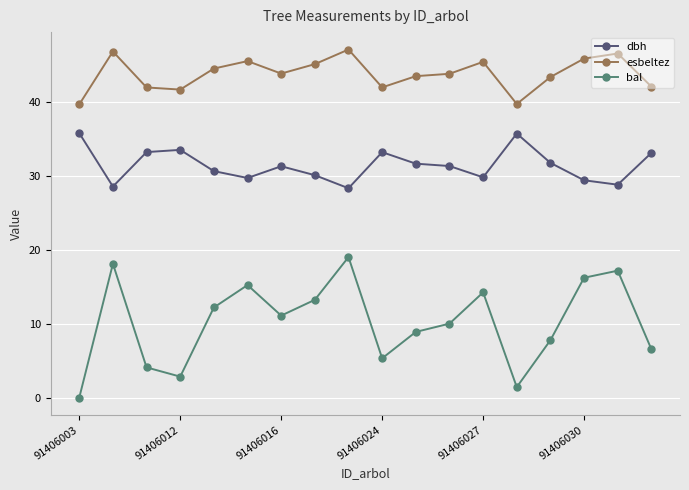

Which series has the largest range (max minus min)?

bal